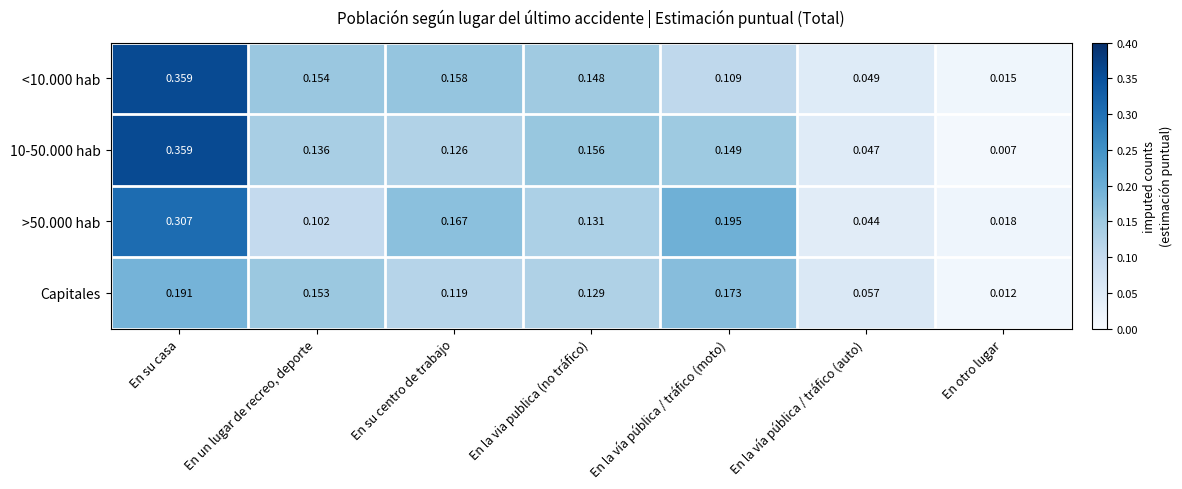

At which category is the sum across all series the highest?

En su casa